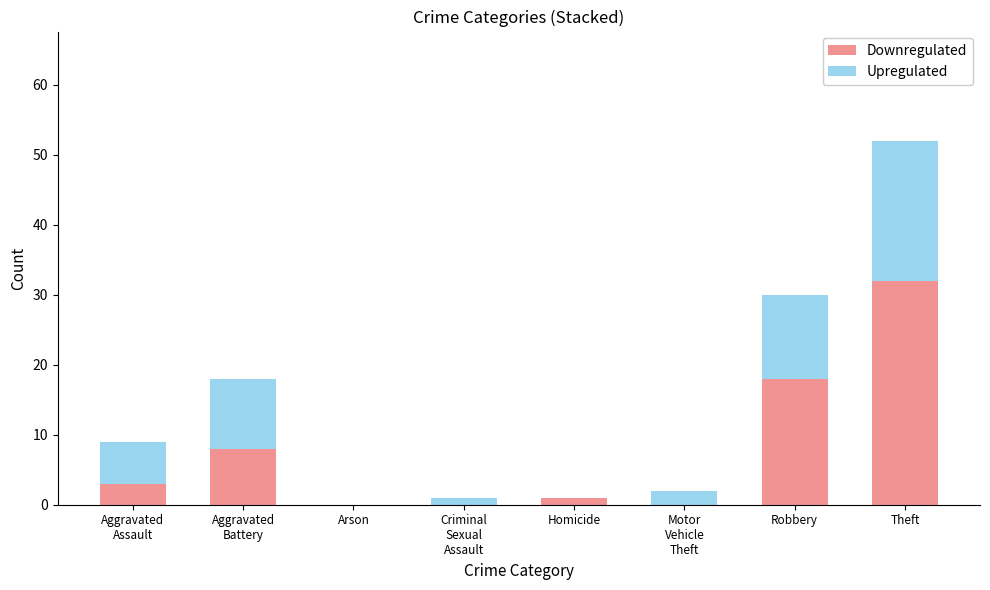

What is the sum of the Downregulated values at Robbery and Aggravated
Battery?

26